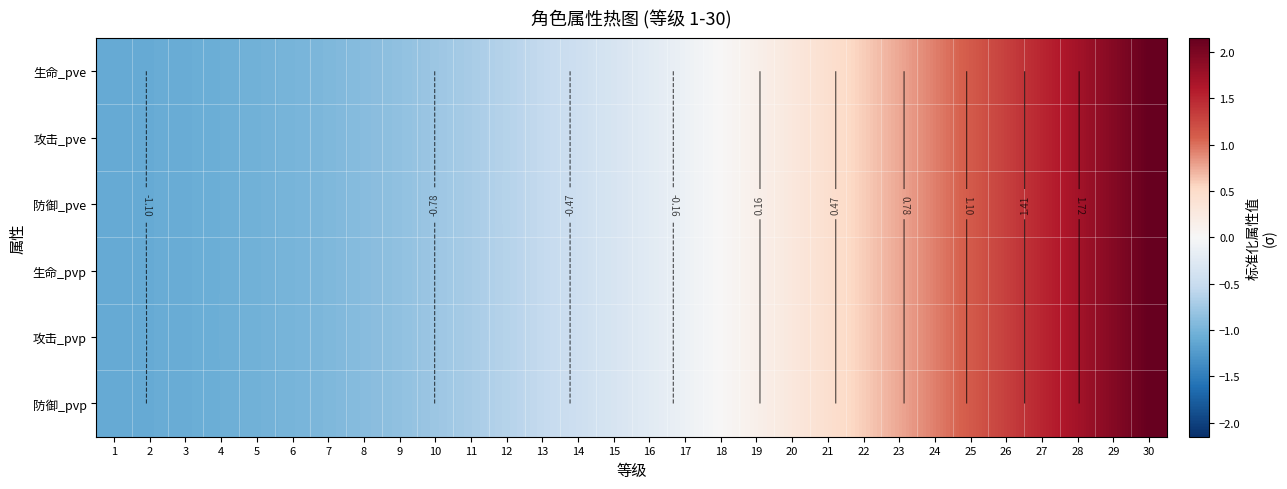

The value of 生命_pvp at 14 is -0.4. True or false?

True